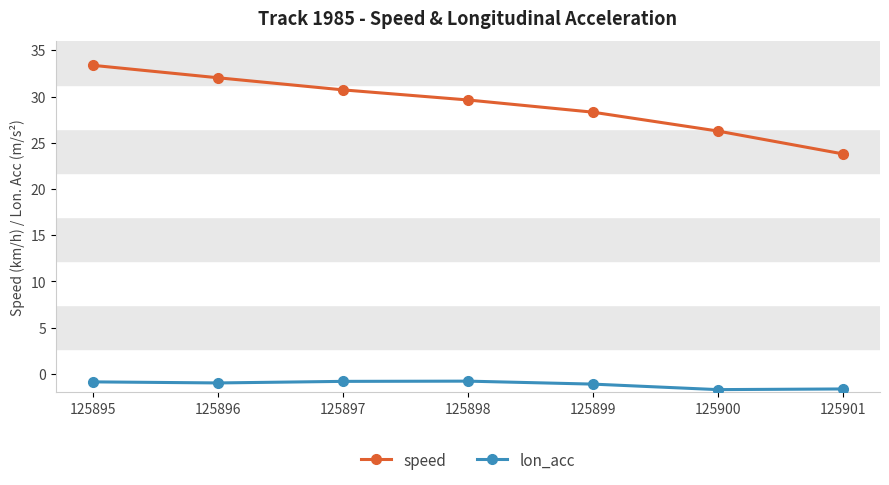

True or false: speed and lon_acc intersect in this chart.

False